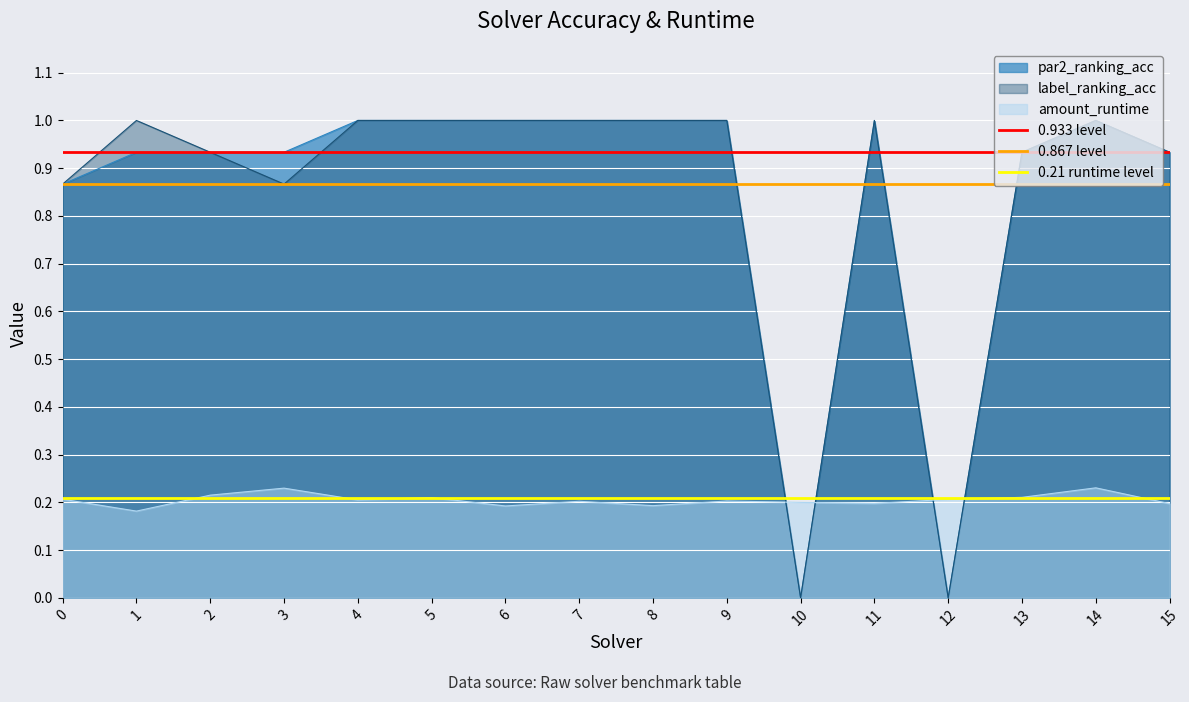

What is the value of the 0.21 runtime level point at the 2nd from the left?

0.2